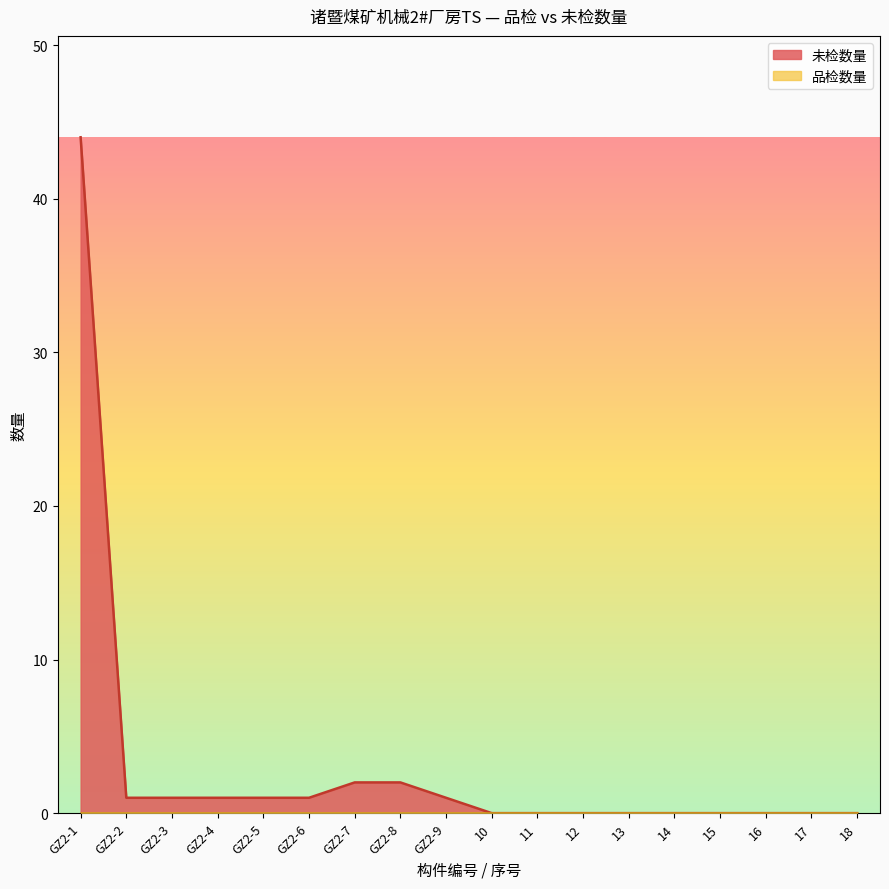

What is the average value?

3